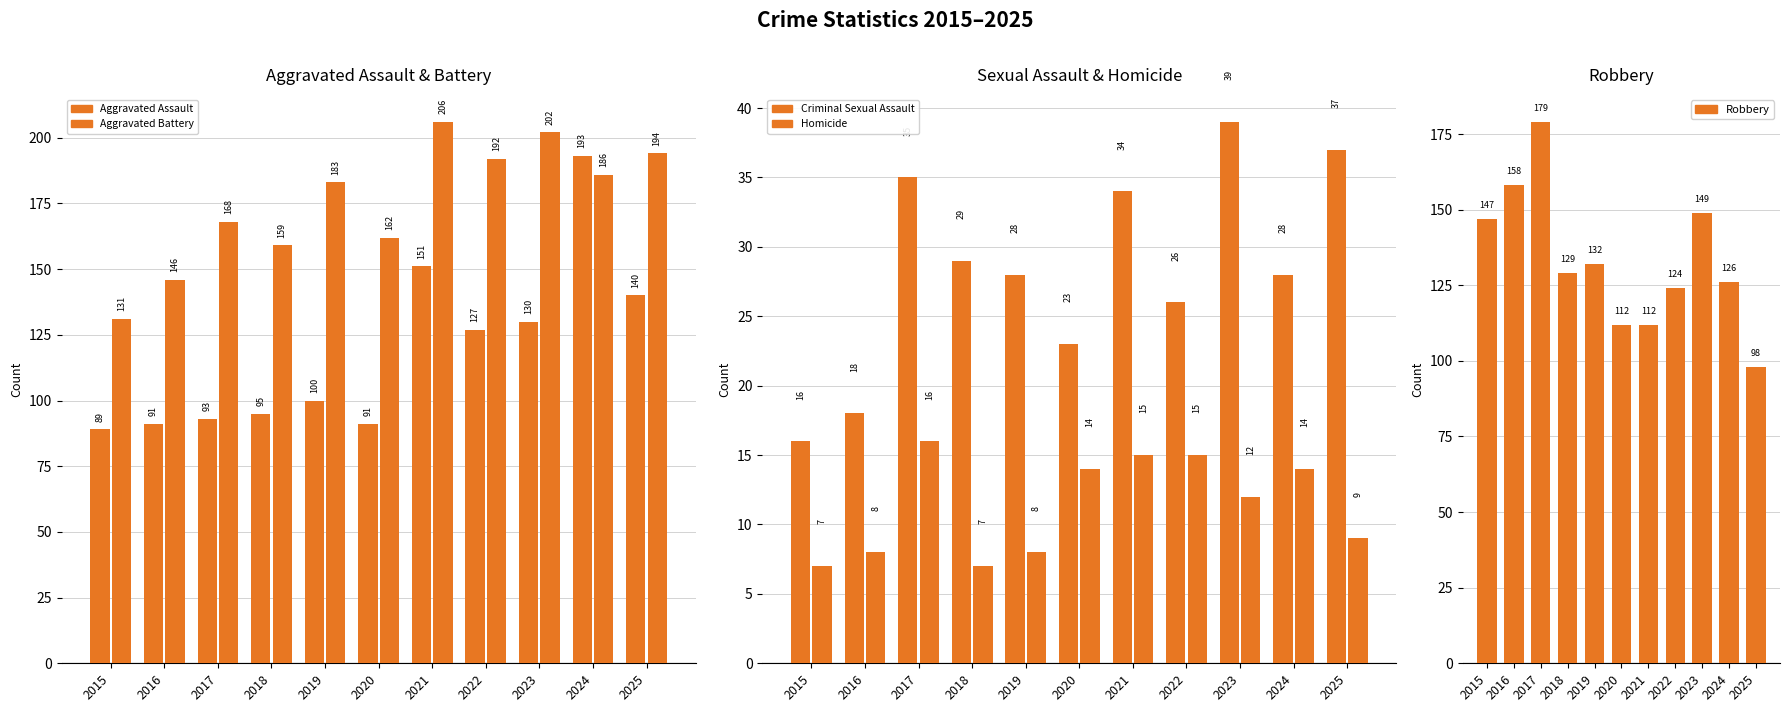

How many distinct data groups are displayed?

5